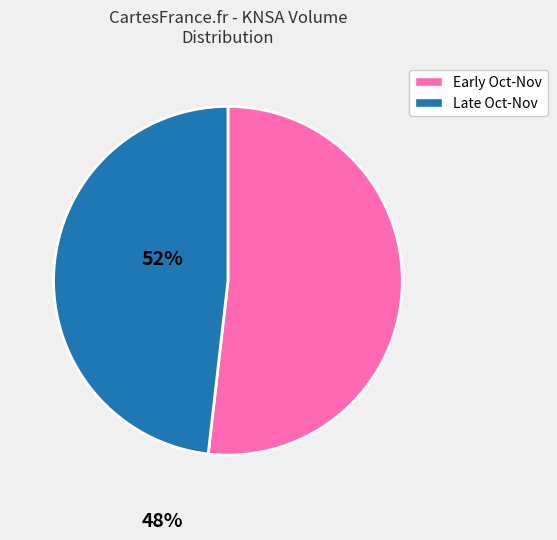

How many segments does this pie chart have?

2